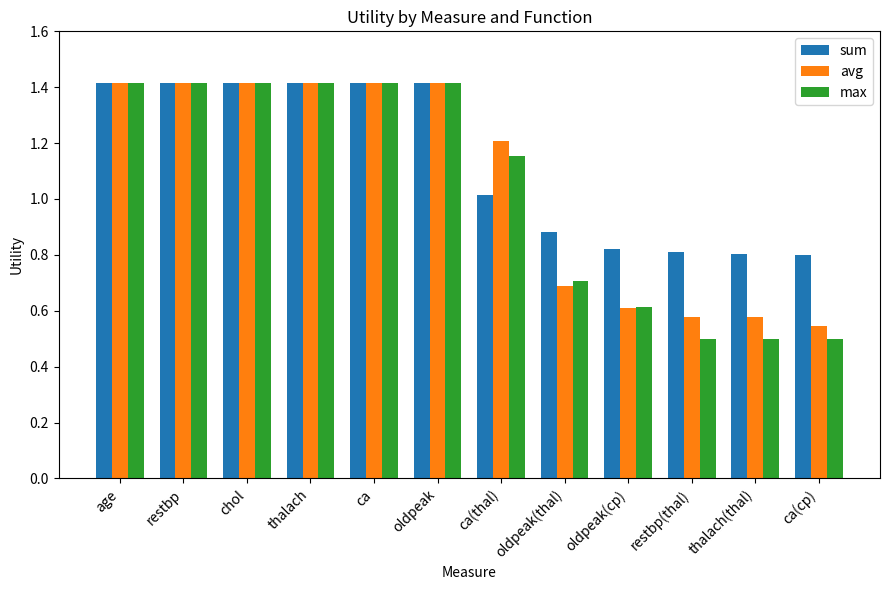

Between oldpeak(thal) and oldpeak(cp), which series saw the biggest shift?

max